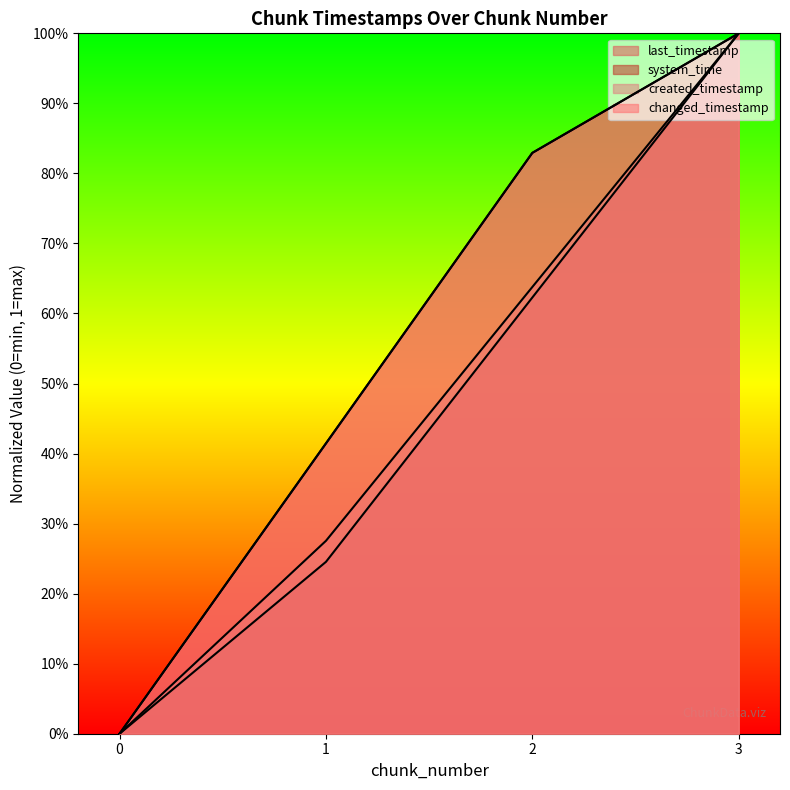

Reading left to right, extract all data points from this chart.

last_timestamp: 0=0.0	1=0.4	2=0.8	3=1.0
system_time: 0=0.0	1=0.2	2=0.6	3=1.0
created_timestamp: 0=0.0	1=0.3	2=0.6	3=1.0
changed_timestamp: 0=0.0	1=0.4	2=0.8	3=1.0